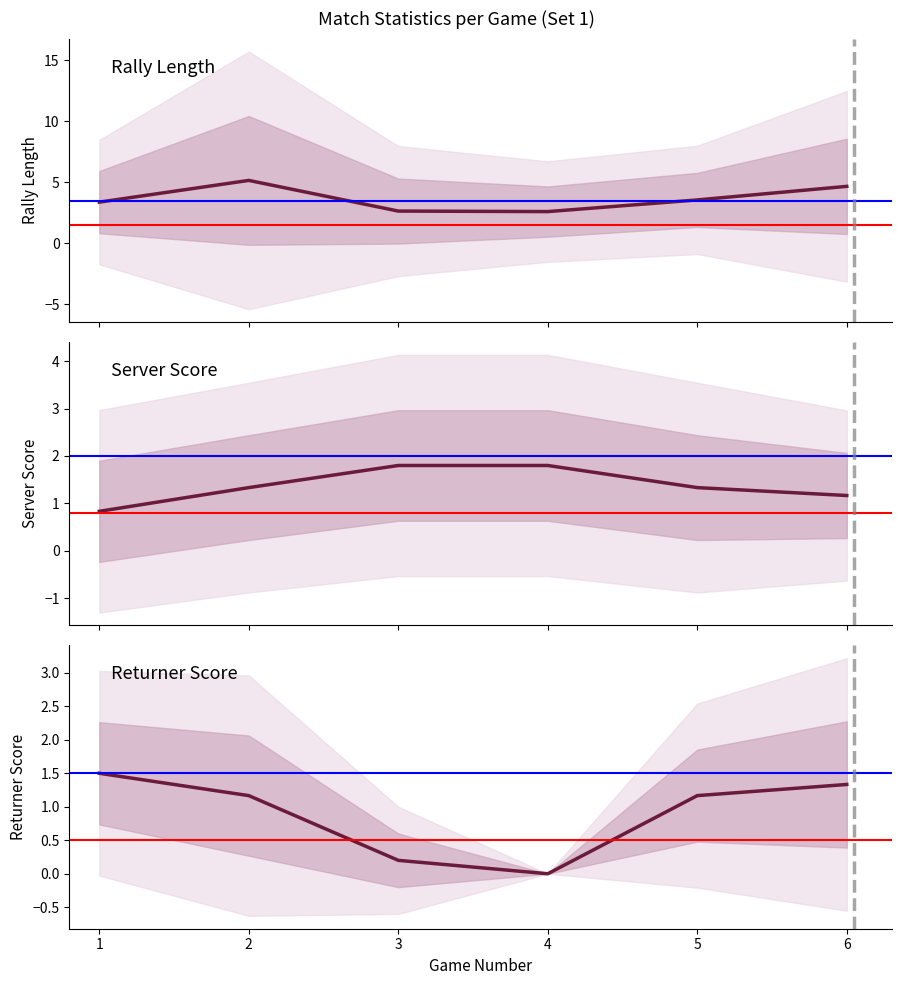

Which has a higher value, 3 or 4?

4